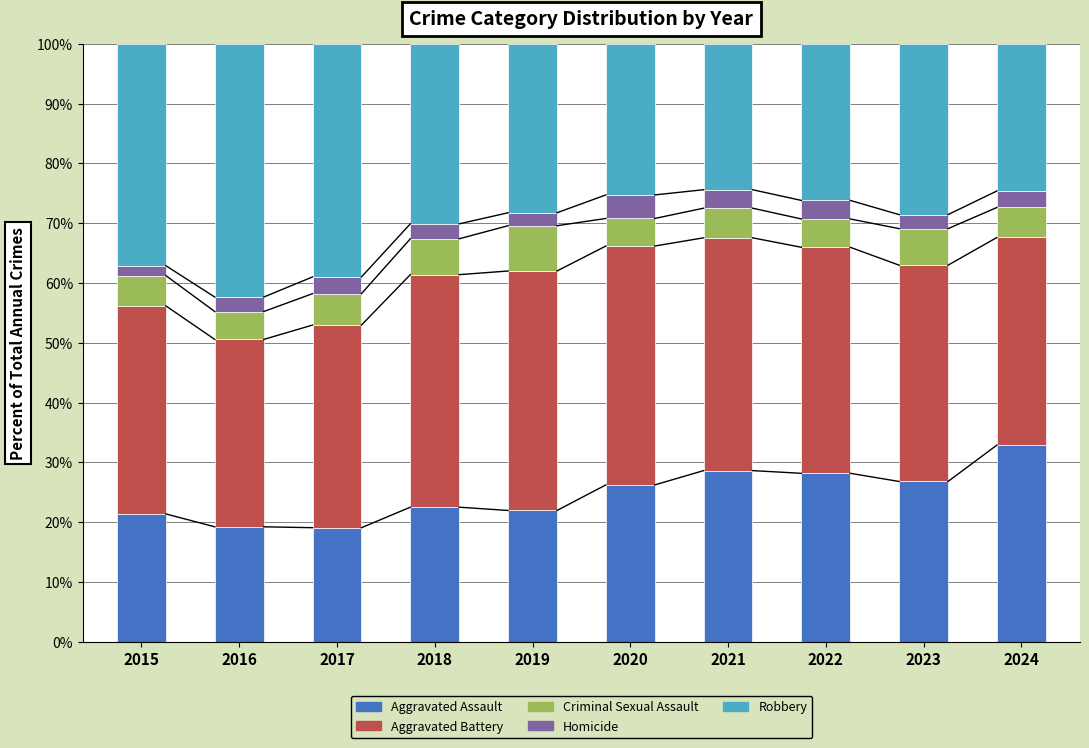

What is the total value across all series at 2020?

100.0